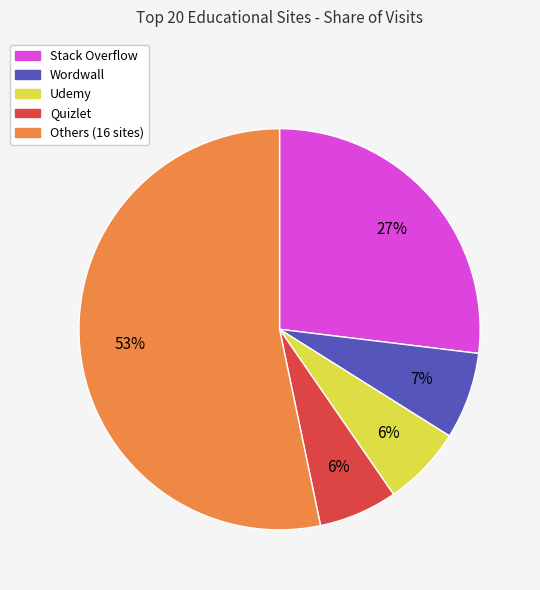

Does any single category account for the majority?

Yes